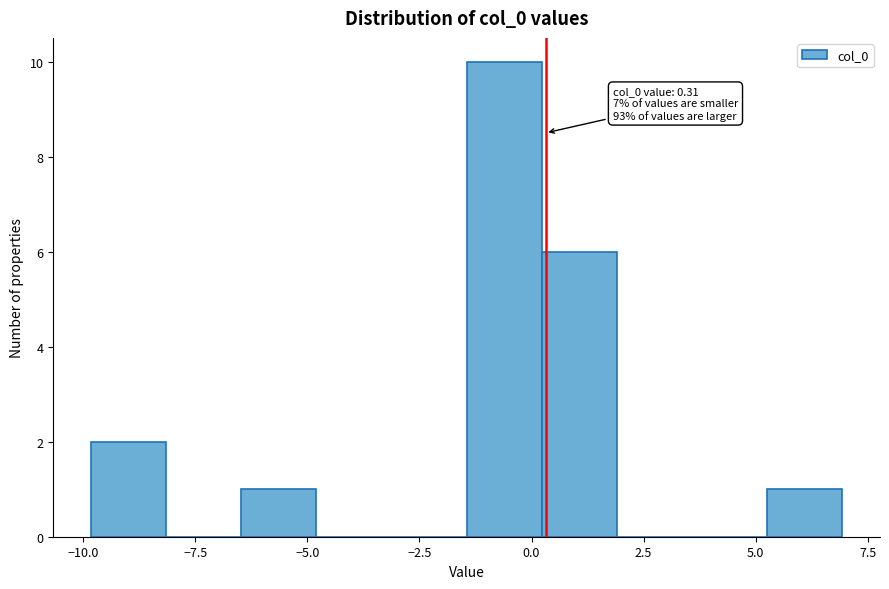

Read against the x-axis, roughly where is the centre of the tallest bar?

-0.5